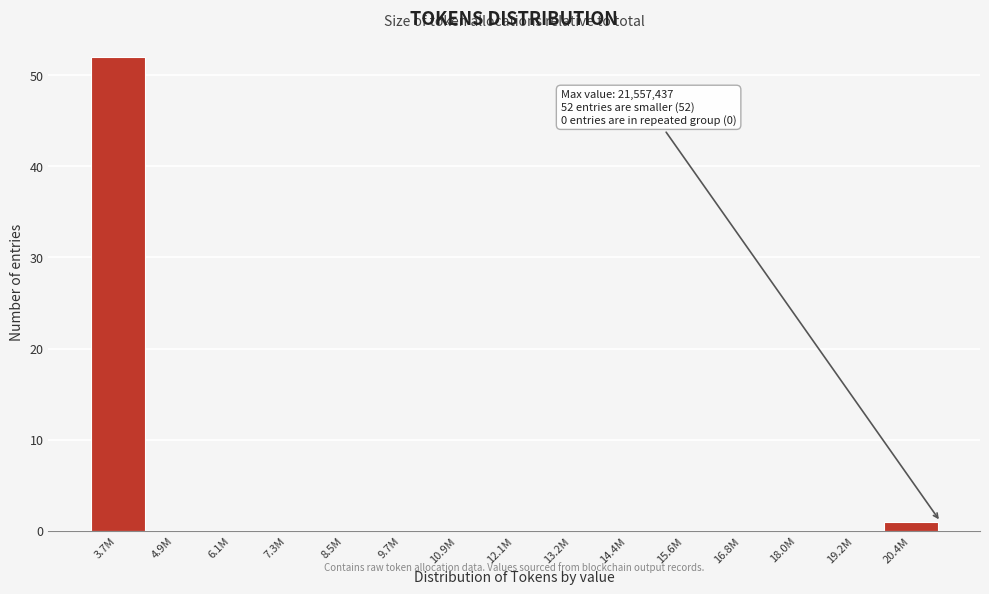

Reading left to right, what are all the values shown in this chart?

3.7M=52	4.9M=0	6.1M=0	7.3M=0	8.5M=0	9.7M=0	10.9M=0	12.1M=0	13.2M=0	14.4M=0	15.6M=0	16.8M=0	18.0M=0	19.2M=0	20.4M=1